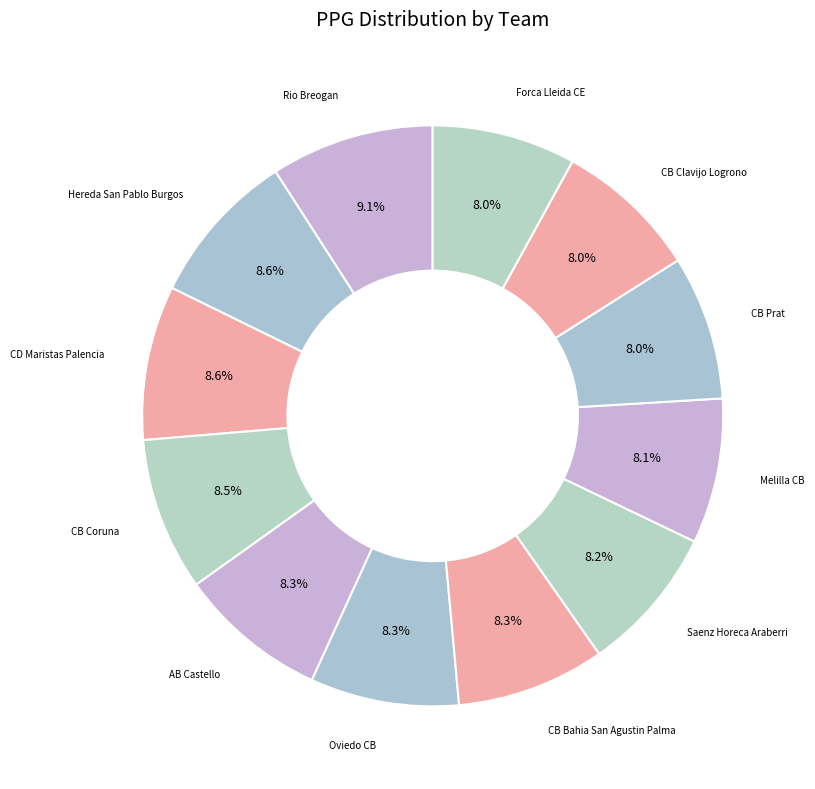

How many segments does this pie chart have?

12